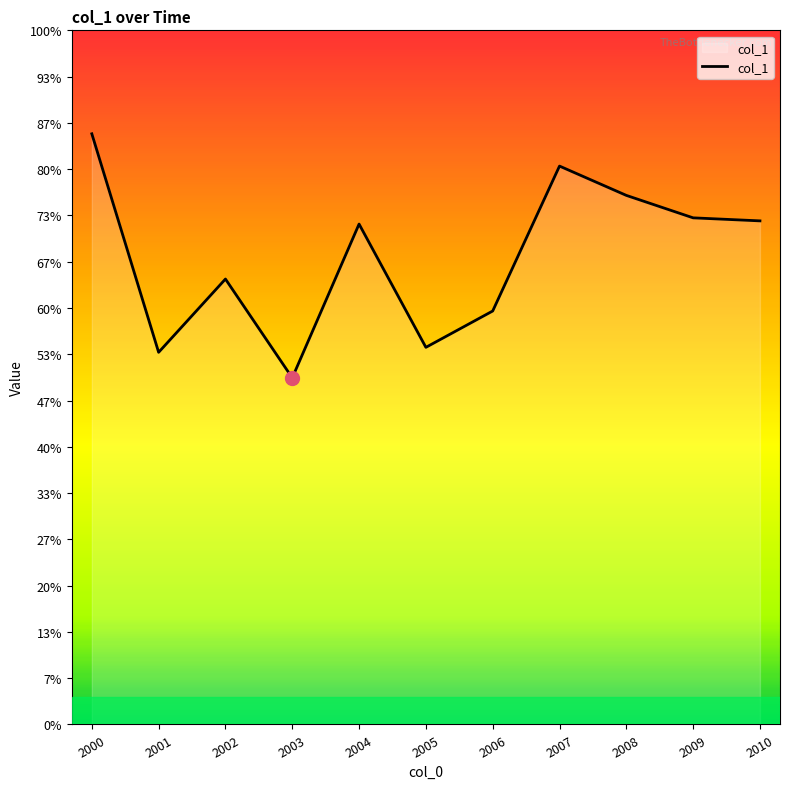

Does the chart display data point markers on the line(s)?

No